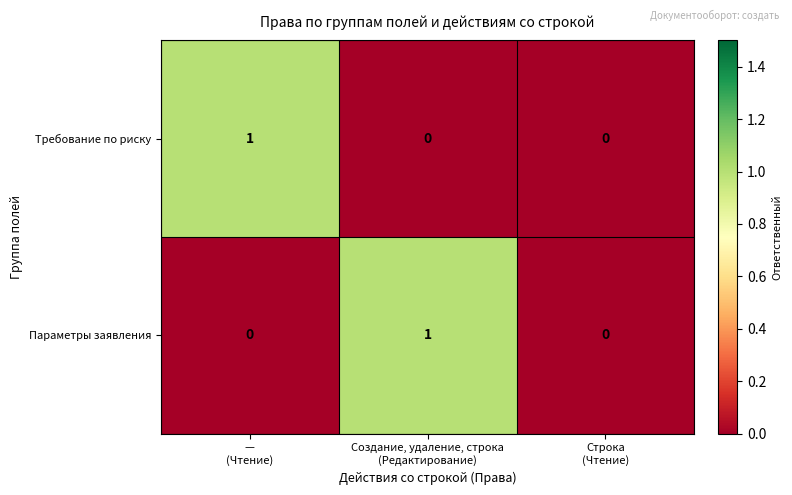

What is the difference between the highest and lowest values at —
(Чтение)?

1